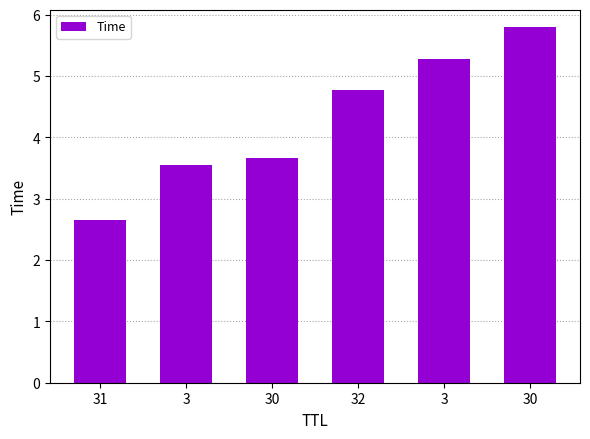

How many bars are there in total?

6